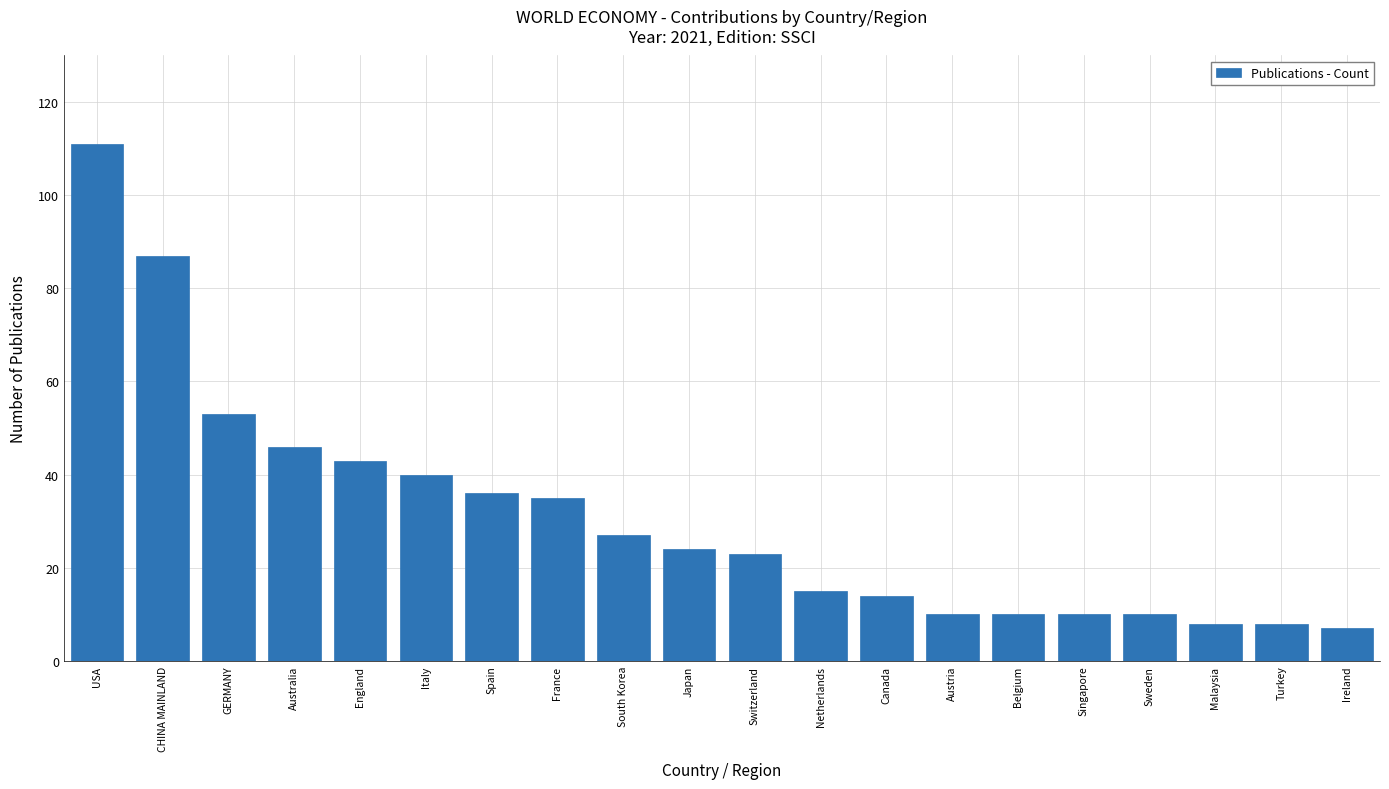

Which category has the highest value across all series?

USA